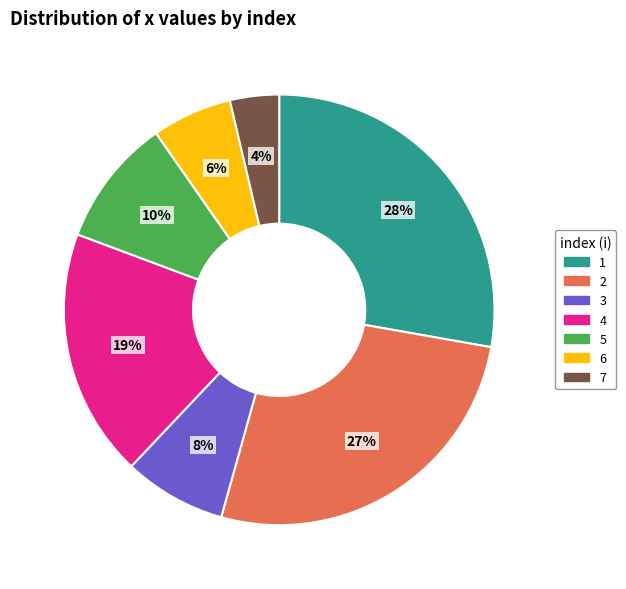

True or false: 2 accounts for 27% of the total.

True